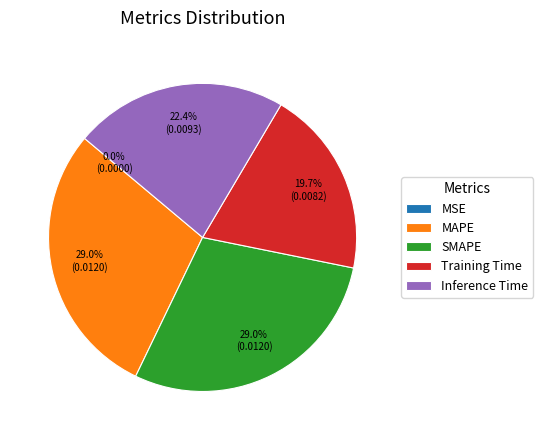

Combined, do Training Time and SMAPE account for over 50%?

No